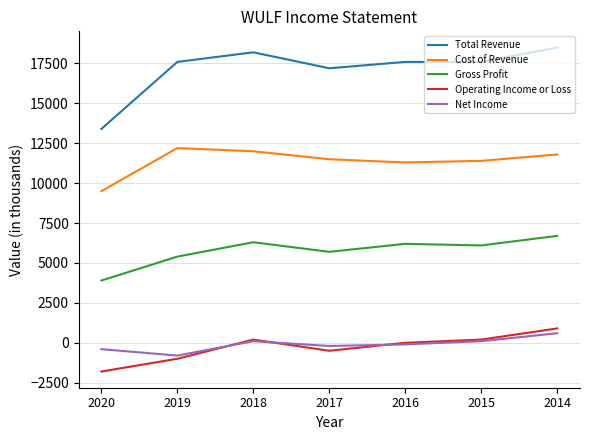

The Operating Income or Loss series shows -1800 at 2020. True or false?

True